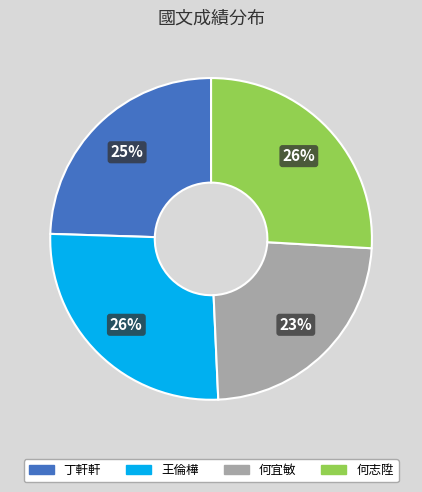

Is there any slice that represents more than half of the pie?

No